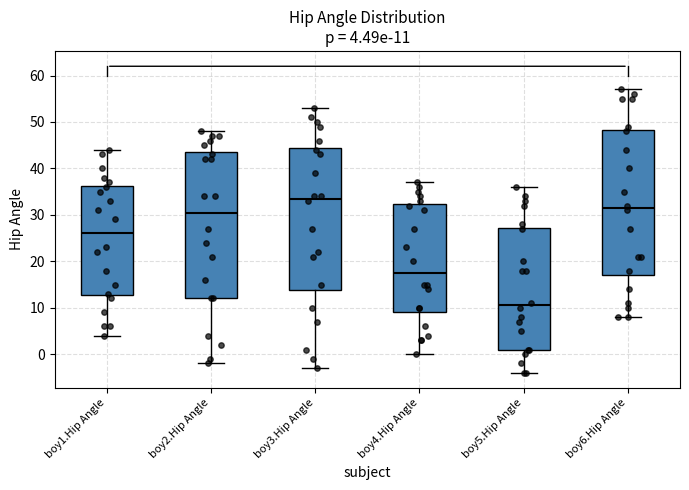

Which box's median line is the highest?

boy3.Hip Angle